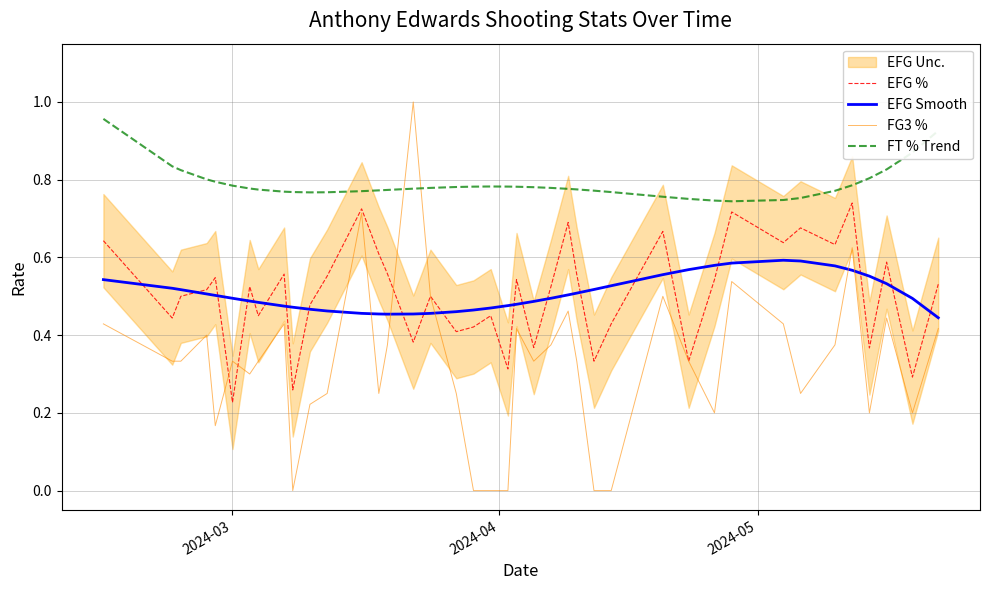

How many interior local peaks does the FT % Trend series have?

1